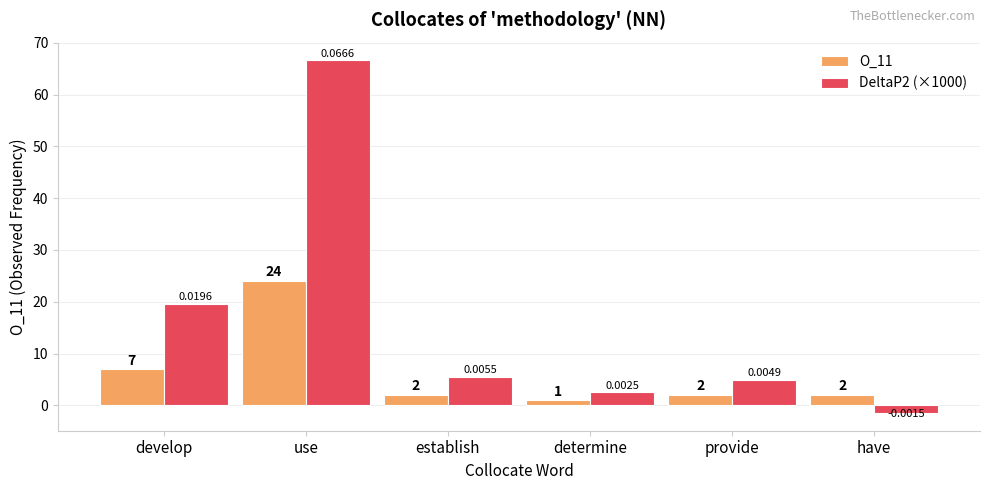

The value of O_11 at determine is 1.0. True or false?

True